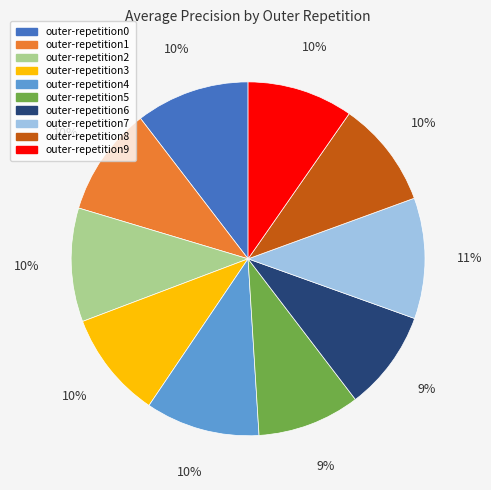

Is the sum of outer-repetition7 and outer-repetition4 greater than half?

No